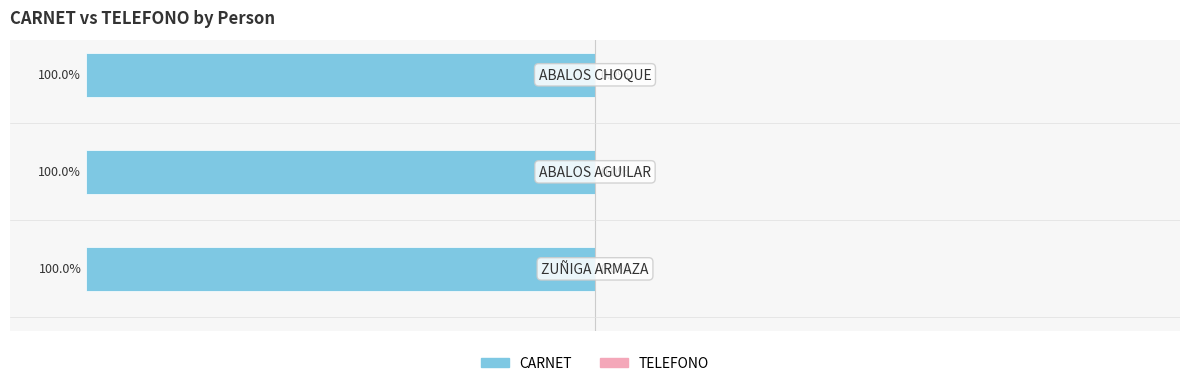

How many categories are shown in the chart?

3